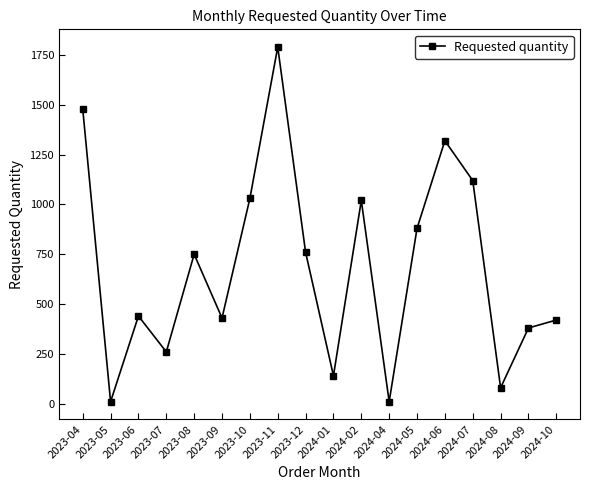

What is the change in value from 2023-11 to 2024-06?

-470